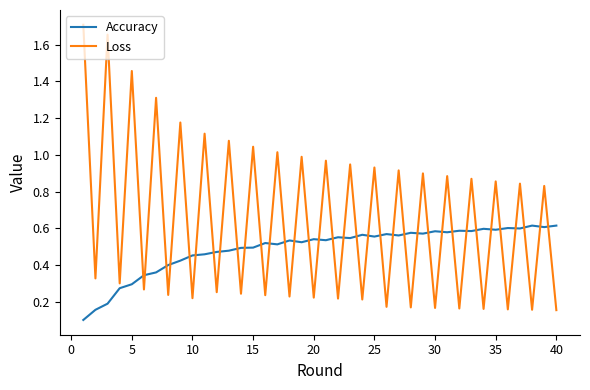

After their last crossing, which series has the higher values: Loss or Accuracy?

Accuracy